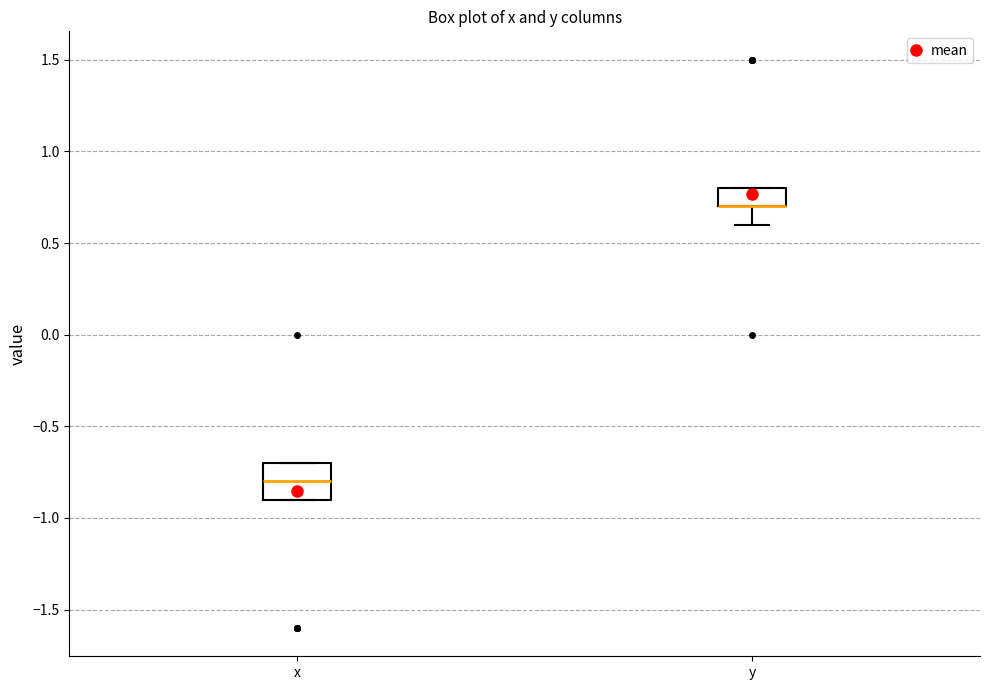

Reading left to right, transcribe this box plot: for each box, give where its median line is, the range the box spans, and where its two whiskers end, as read against the y-axis. The values are not printed on the chart, so give them approximately, as read against the axis.

x: median -0.8, box -0.9 to -0.7, whiskers -0.9 to -0.7
y: median 0.7 (drawn on the box's lower edge), box 0.7 to 0.8, whiskers 0.6 to 0.8